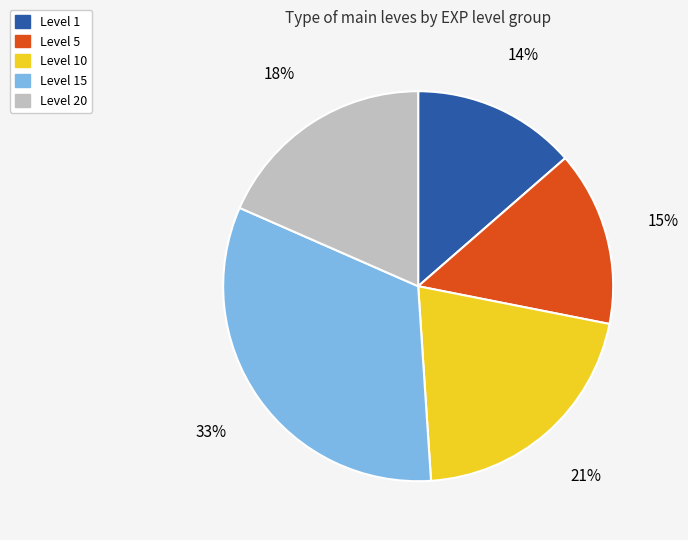

Is there a majority slice in this chart?

No